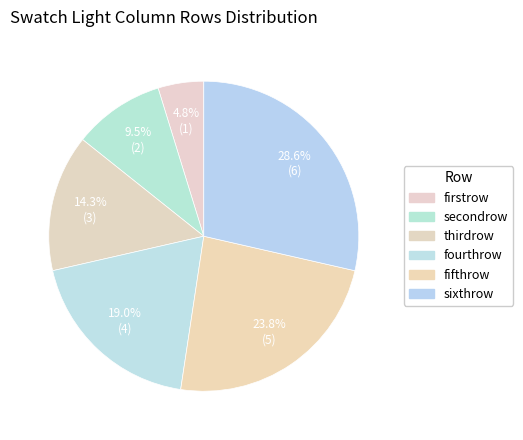

To the nearest percent, what portion does fifthrow represent?

24%